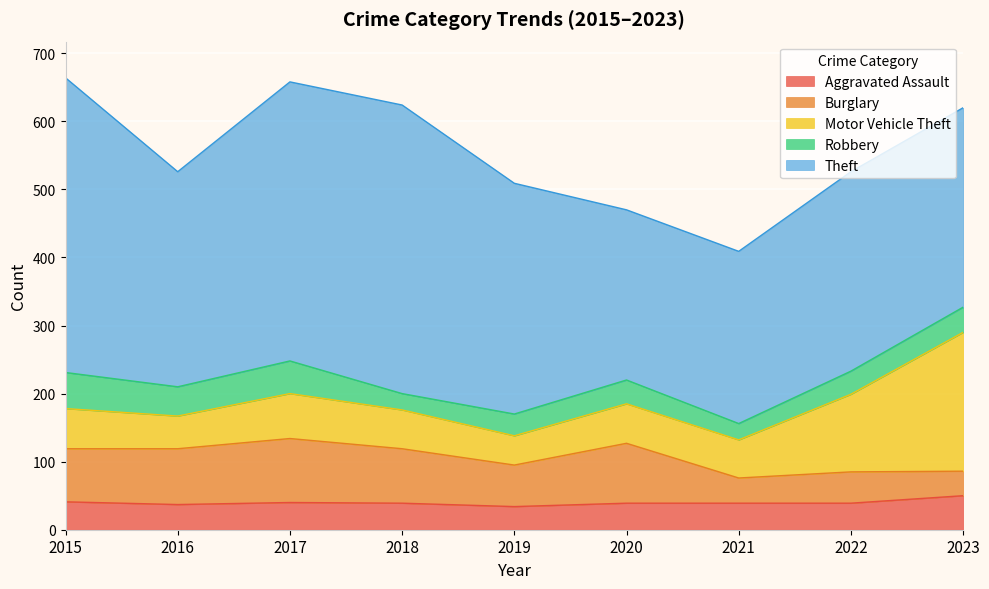

What is the value of the Robbery point at the 7th from the left?

24